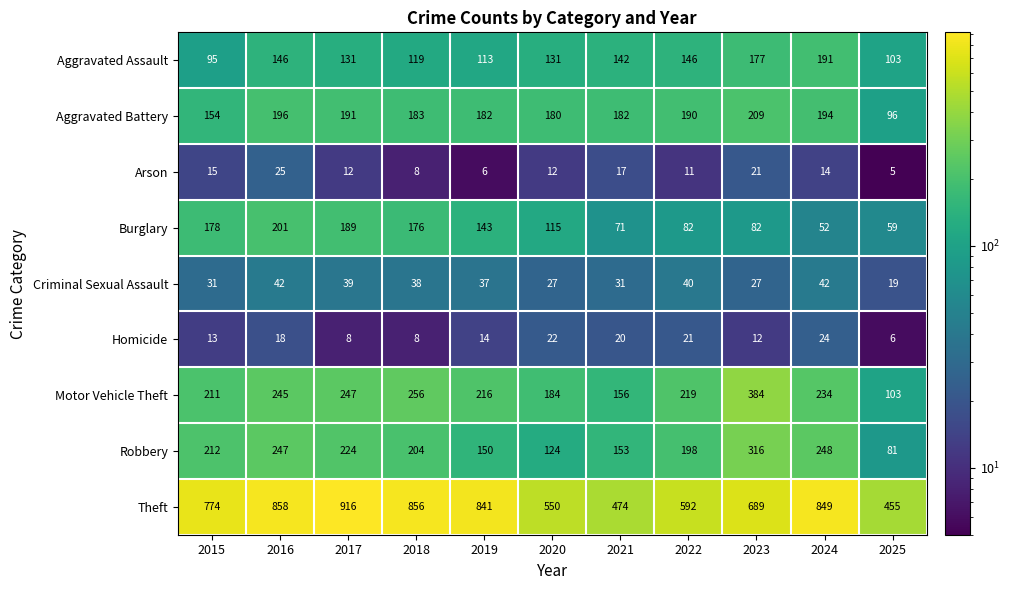

At which category is the sum across all series the highest?

2016